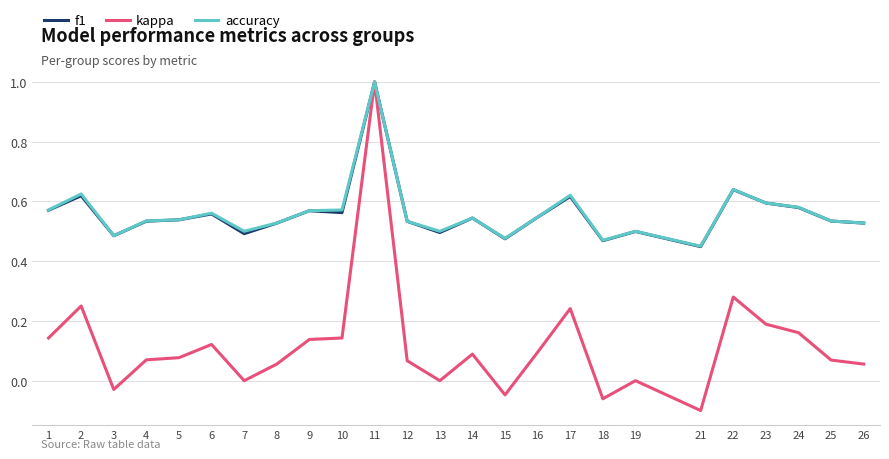

Is the value of kappa at 21 greater than the value of f1 at 14?

No